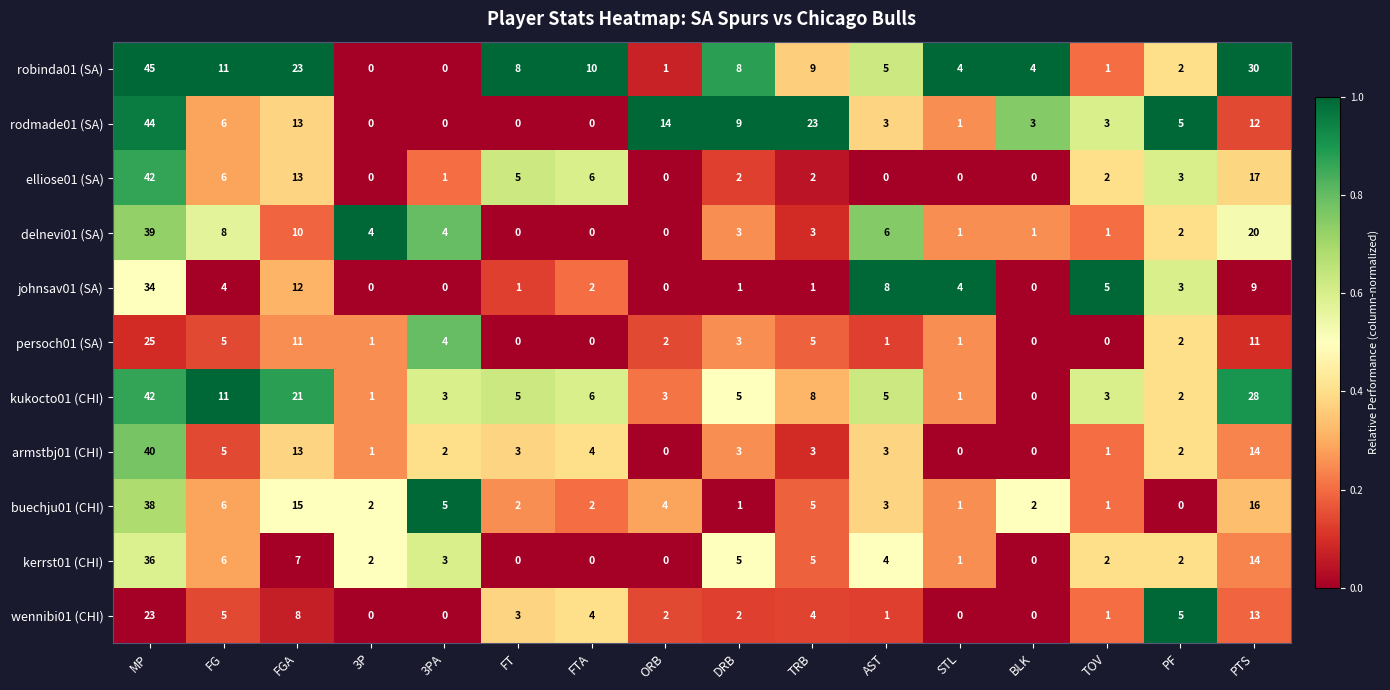

How many distinct data groups are displayed?

11